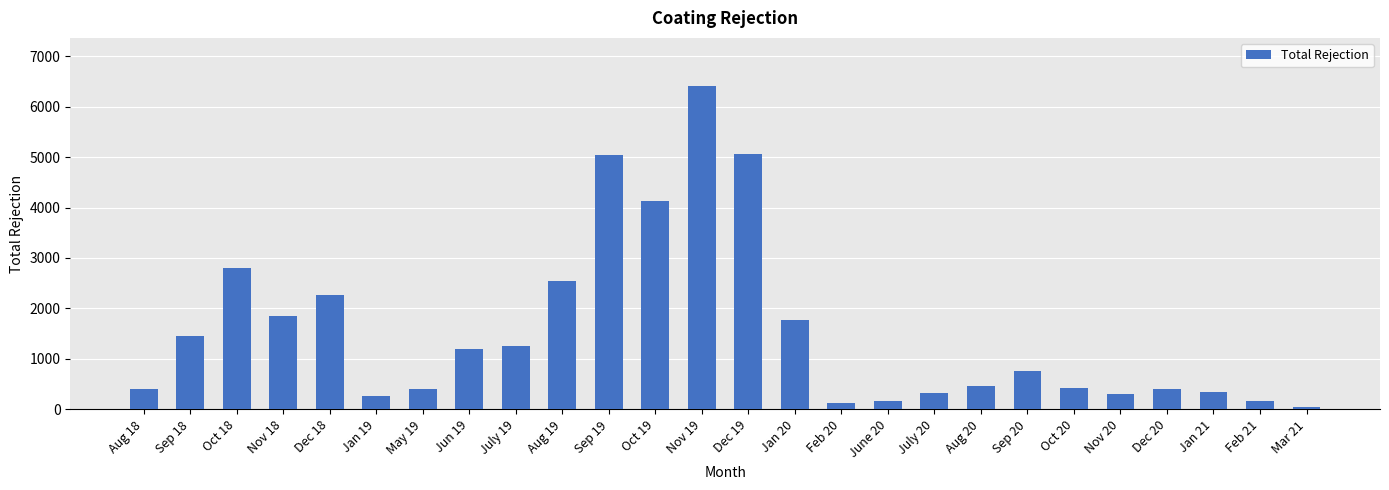

Read the value at July 20, to the nearest 100.

300